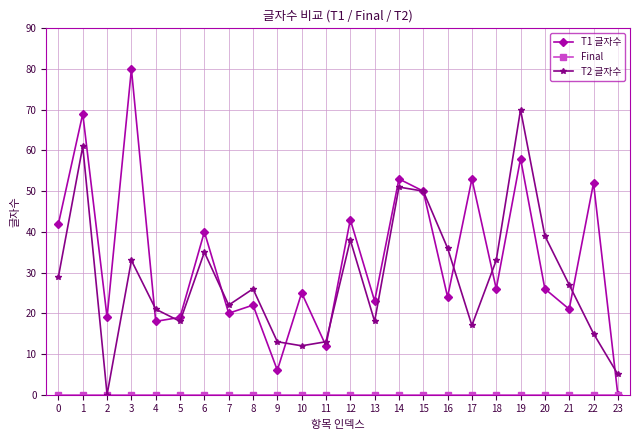

Which series has the largest total across all categories?

T1 글자수